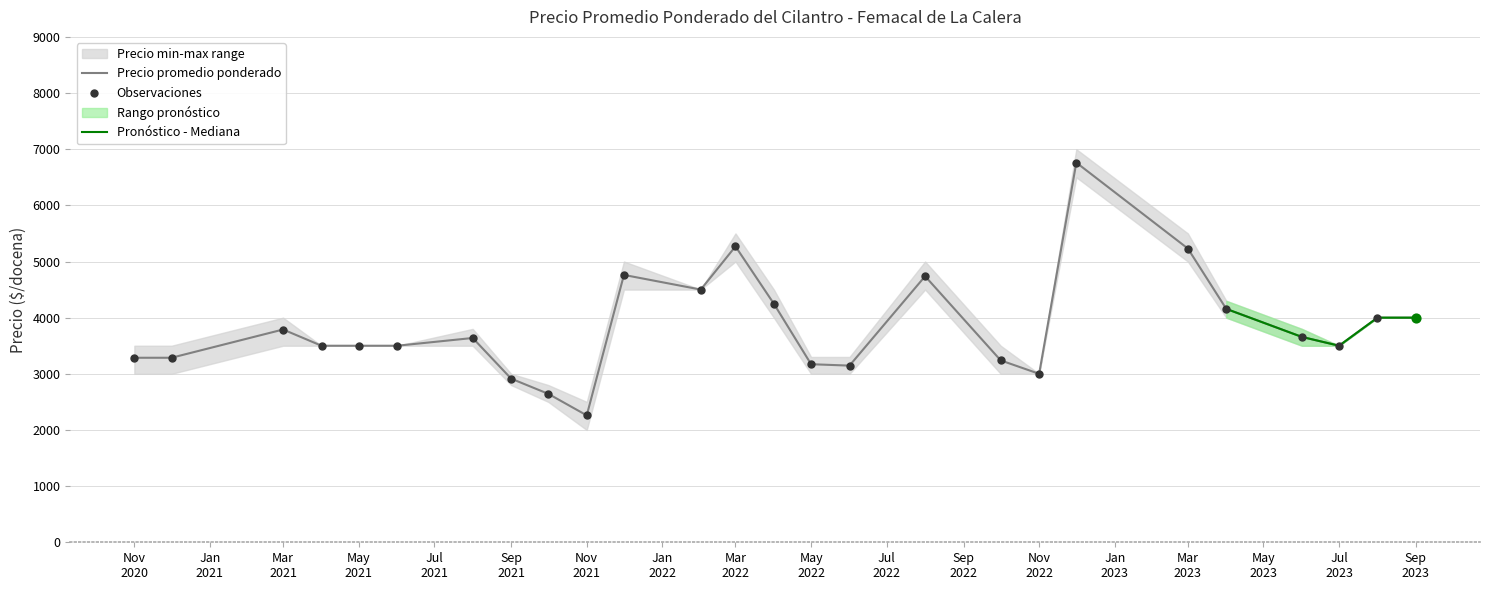

Which series has the widest spread of Y values?

Precio promedio ponderado